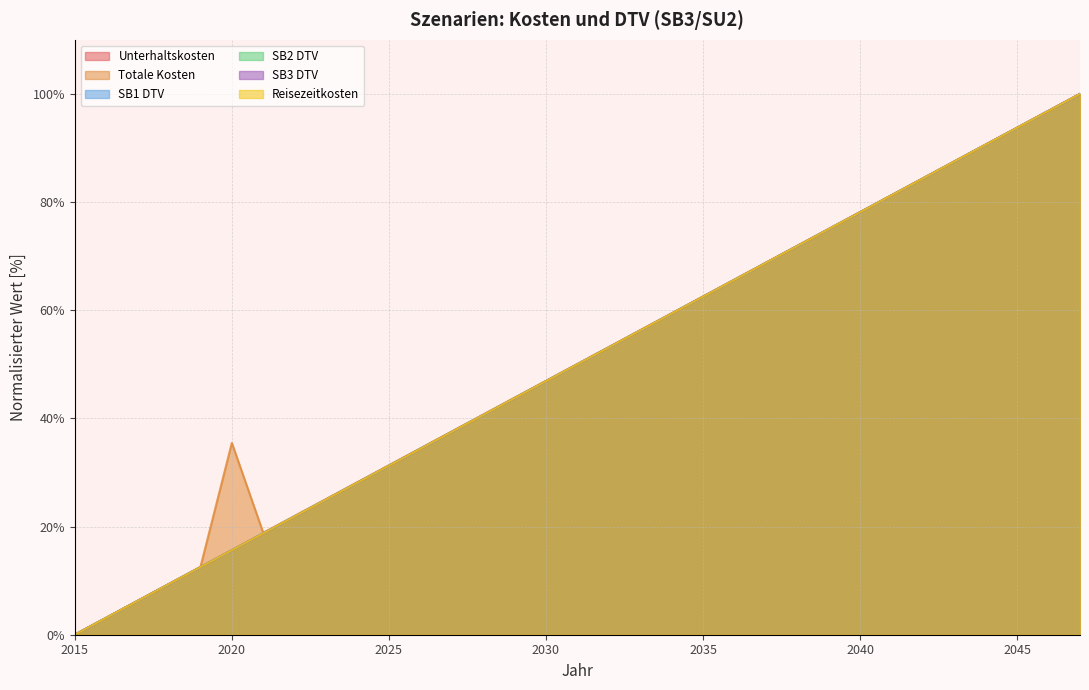

At which category is the sum across all series the highest?

2047